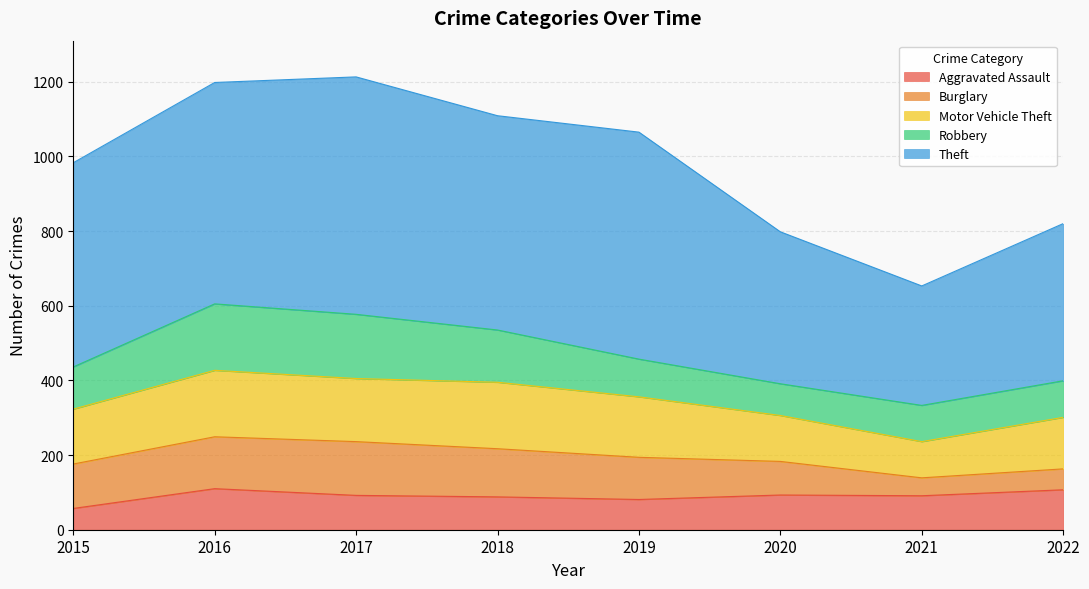

How many data points does each series have?

8